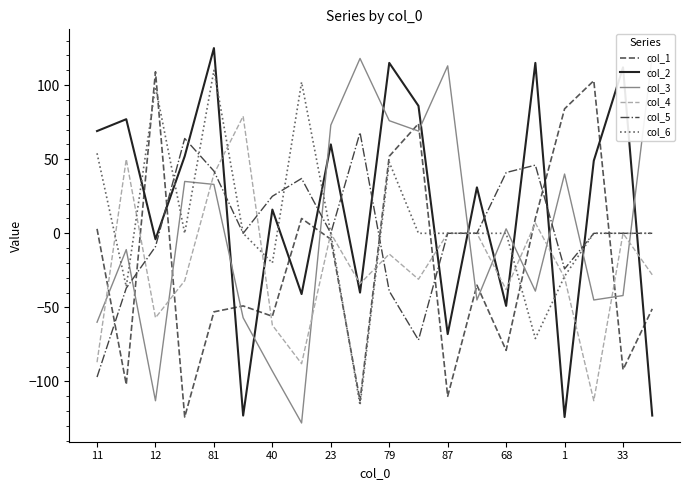

At how many categories does at least one series exceed -11?

20